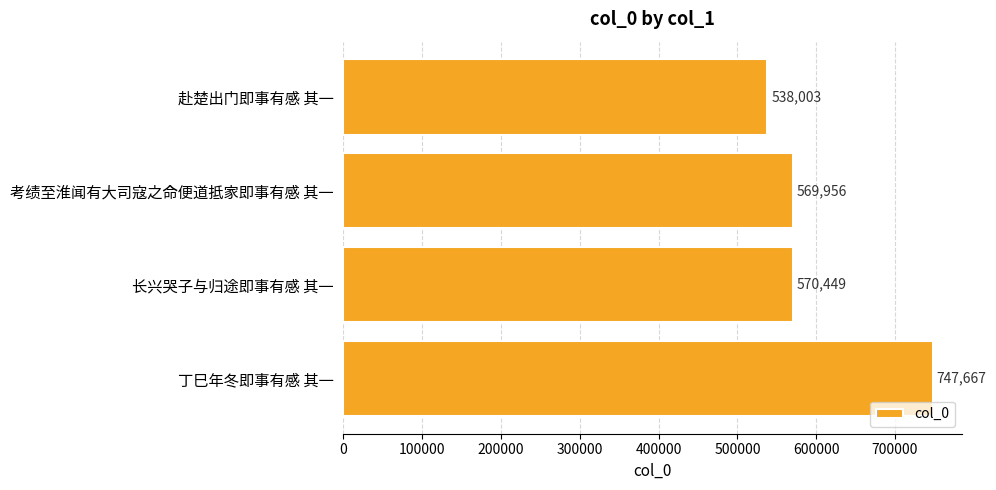

Reading top to bottom, transcribe all the data shown in this chart.

赴楚出门即事有感 其一=538003	考绩至淮闻有大司寇之命便道抵家即事有感 其一=569956	长兴哭子与归途即事有感 其一=570449	丁巳年冬即事有感 其一=747667